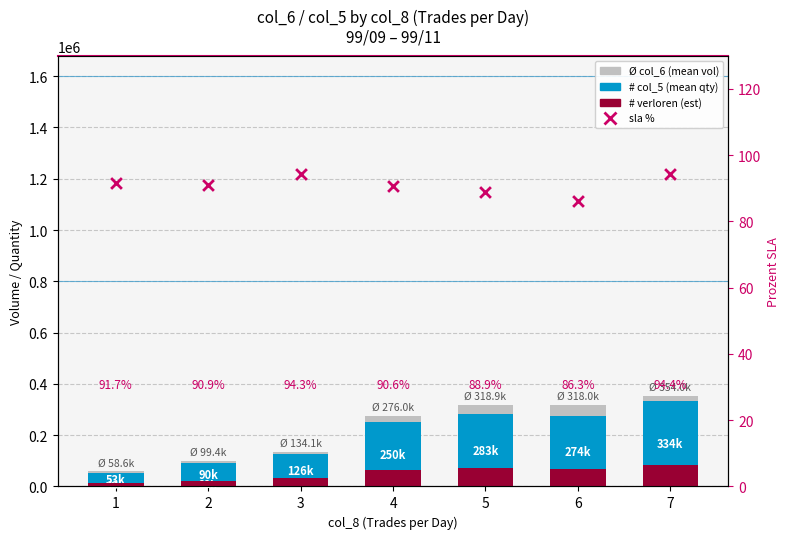

Which series has the widest spread of Y values?

Ø col_6 (mean vol)